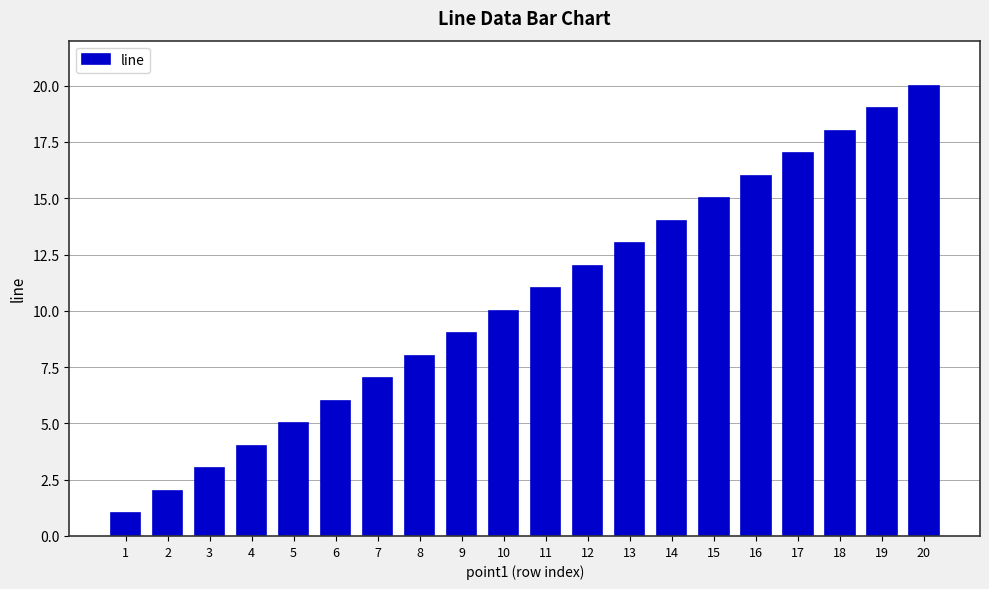

Which has a higher value, 11 or 19?

19